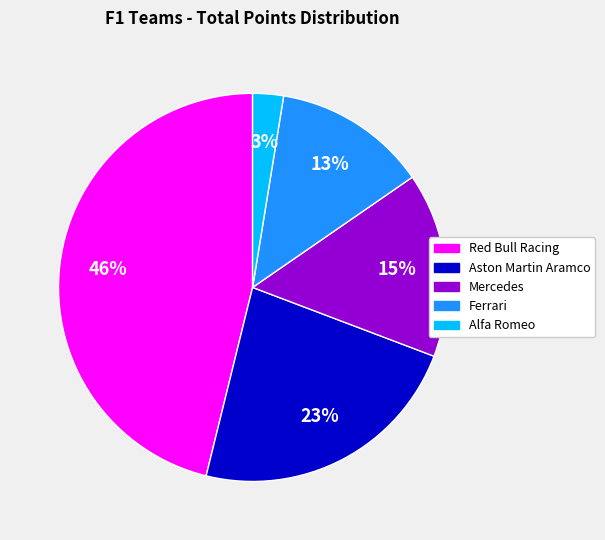

To the nearest percent, what is the difference between the Aston Martin Aramco and Ferrari slice percentages?

10%